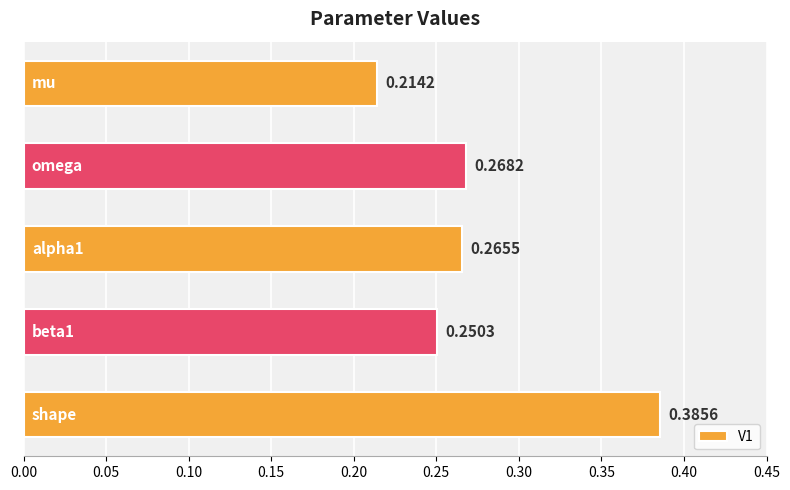

What is the sum of all values?

1.4